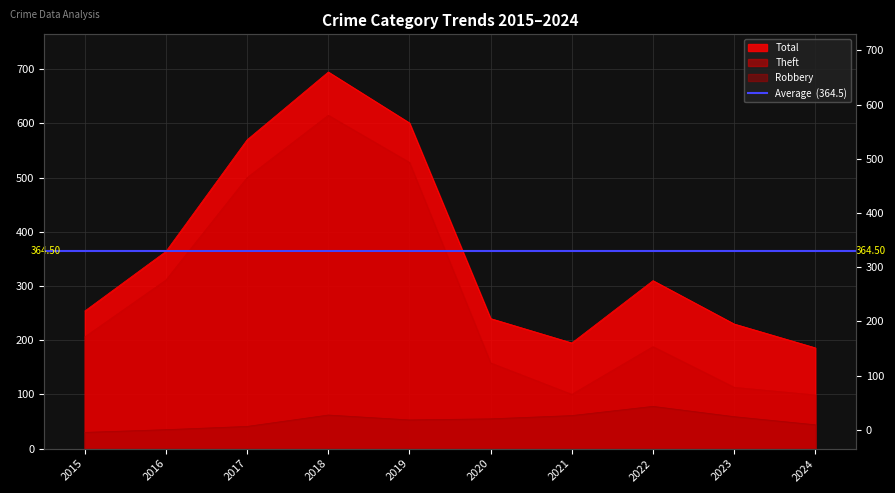

At 2022, list the series in order from largest to smallest.

Total, Theft, Robbery